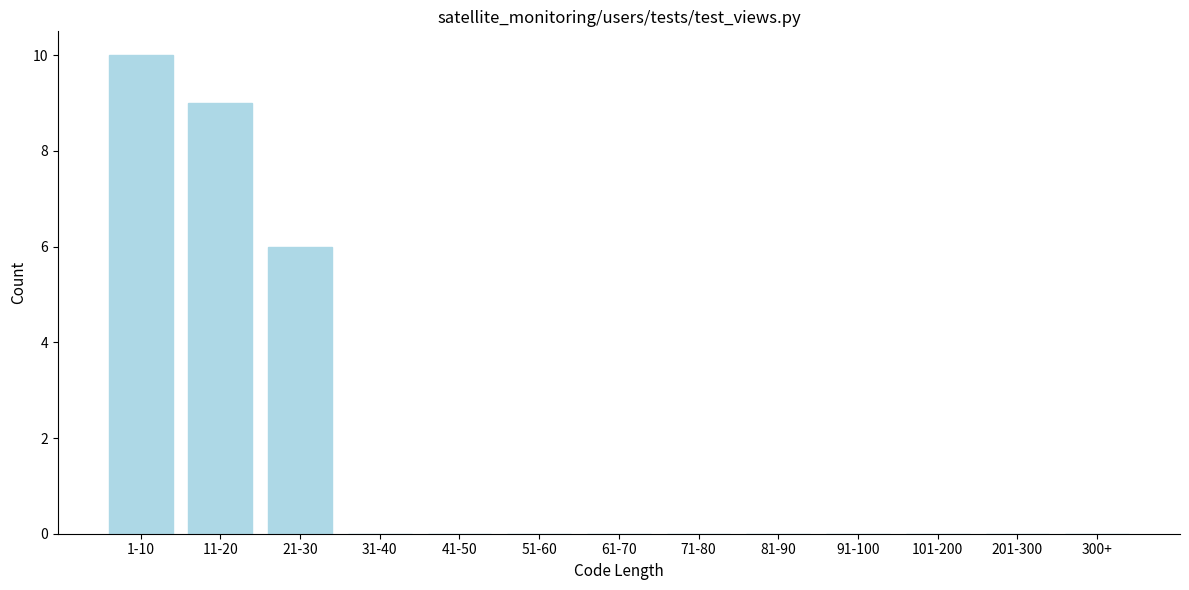

Reading left to right, extract all data points from this chart.

1-10=10	11-20=9	21-30=6	31-40=0	41-50=0	51-60=0	61-70=0	71-80=0	81-90=0	91-100=0	101-200=0	201-300=0	300+=0